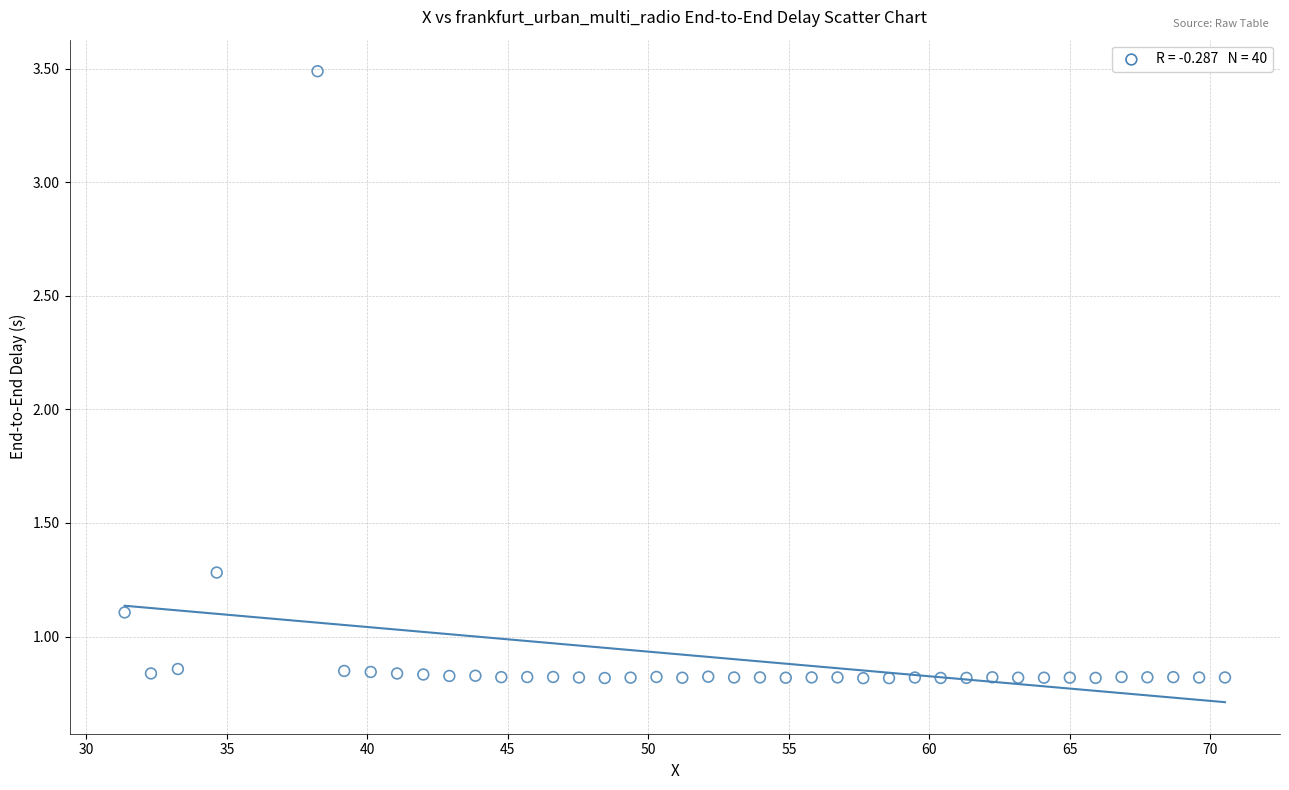

What is the range of X values (max minus min)?

39.2